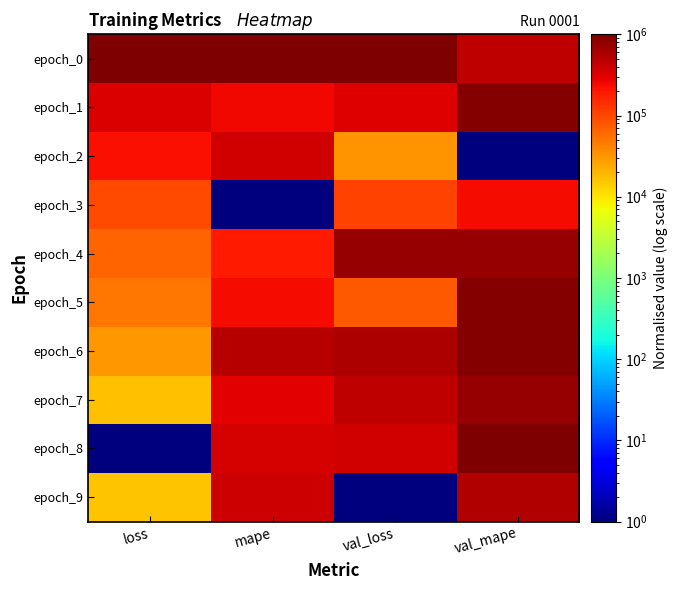

At which category is the sum across all series the highest?

val_mape